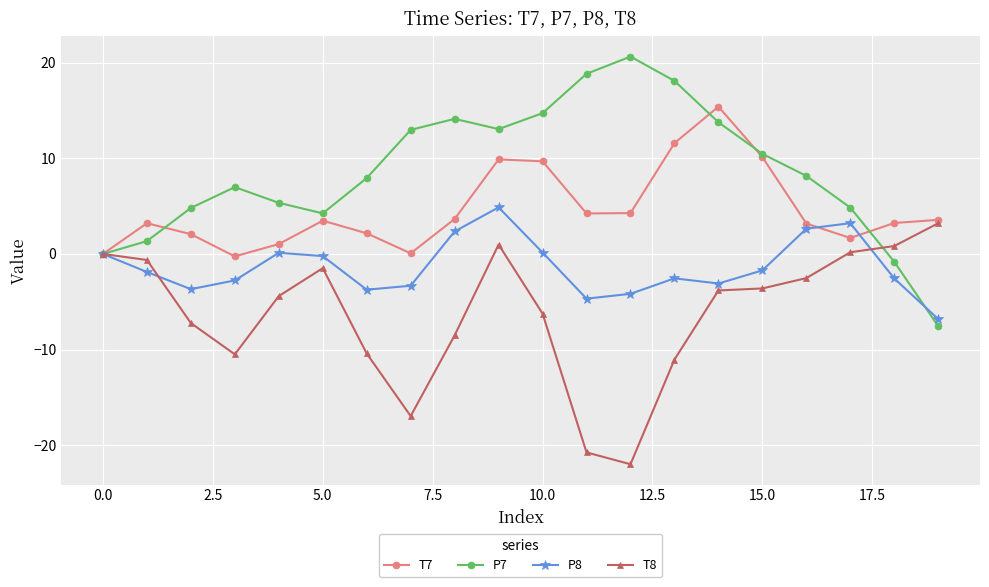

What is the minimum value shown in the chart?

-22.0